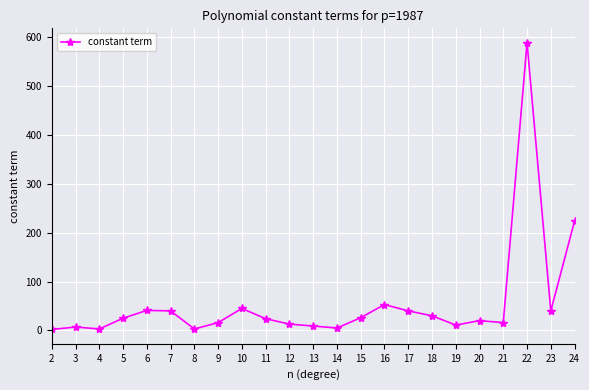

What is the difference between the maximum and minimum values?

587